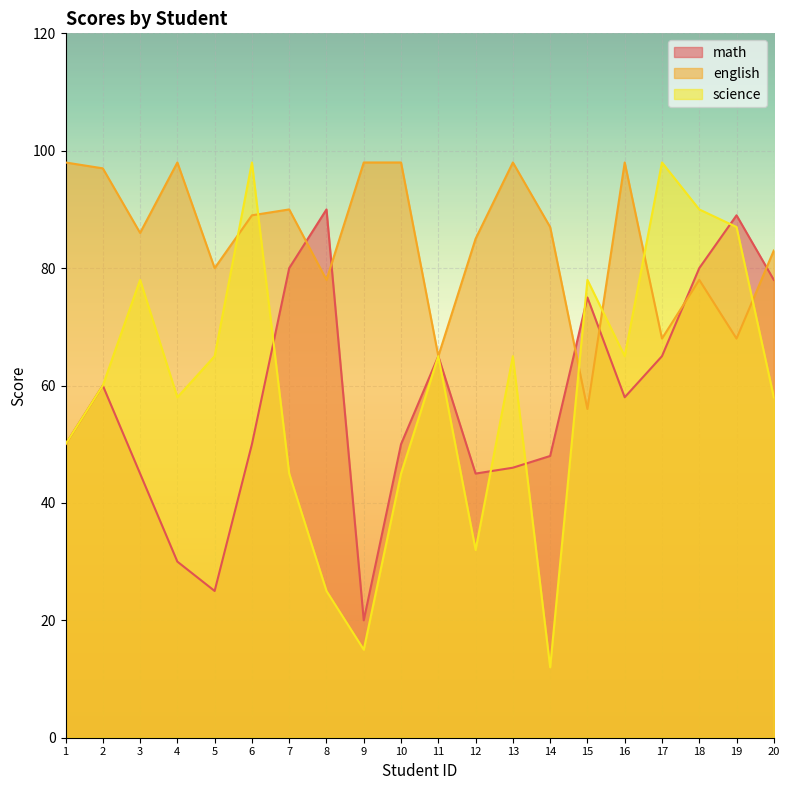

What is the total value across all series at 19?

244